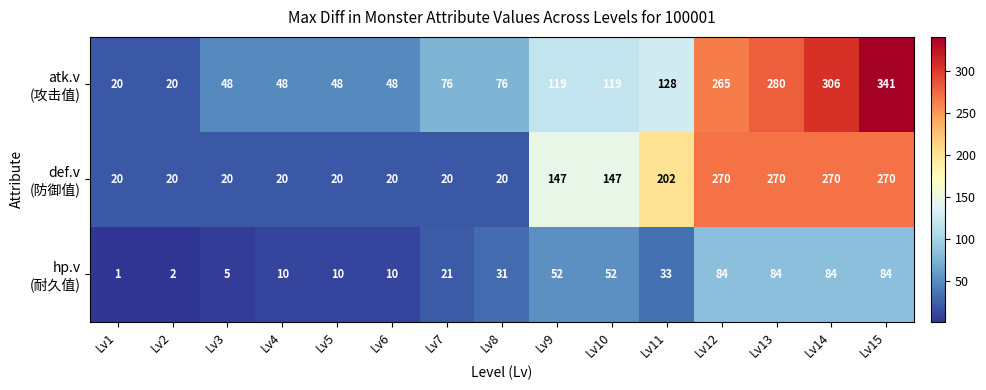

At which category is the sum across all series the highest?

Lv15